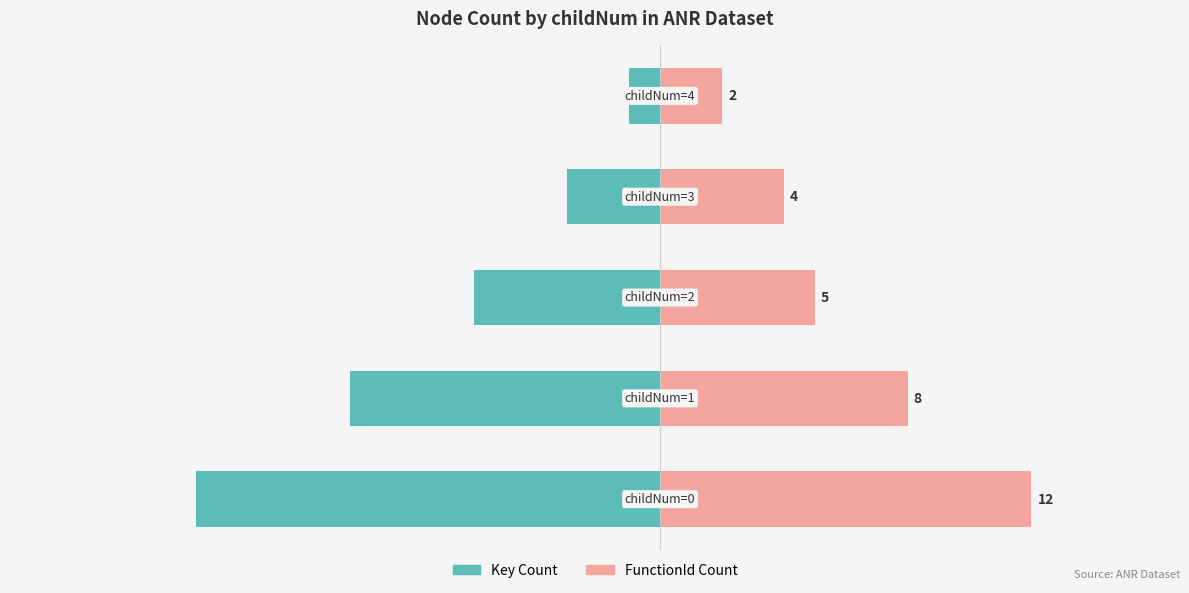

What is the difference between the maximum and minimum values in the Key Count series?

14